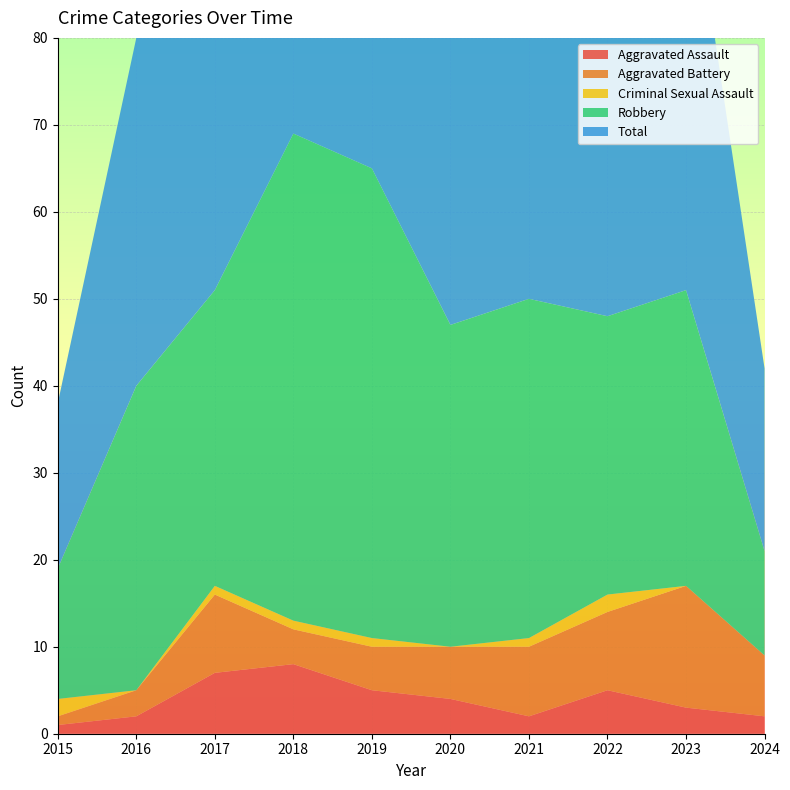

Reading right to left, transcribe all the data shown in this chart.

Aggravated Assault: 2	3	5	2	4	5	8	7	2	1
Aggravated Battery: 7	14	9	8	6	5	4	9	3	1
Criminal Sexual Assault: 0	0	2	1	0	1	1	1	0	2
Robbery: 12	34	32	39	37	54	56	34	35	15
Total: 21	51	49	50	47	65	69	51	40	19